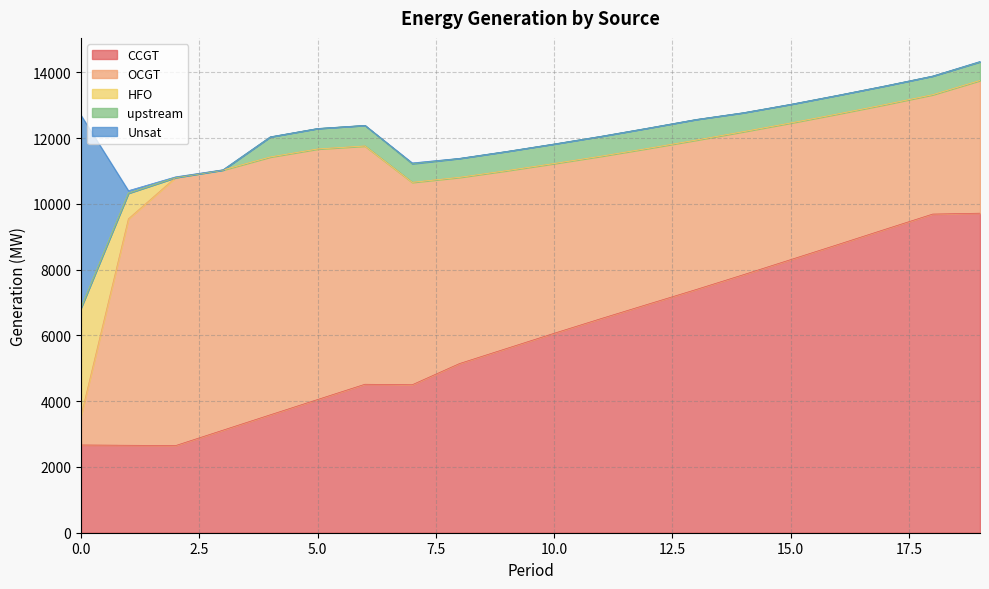

Which series has the widest spread of values?

OCGT